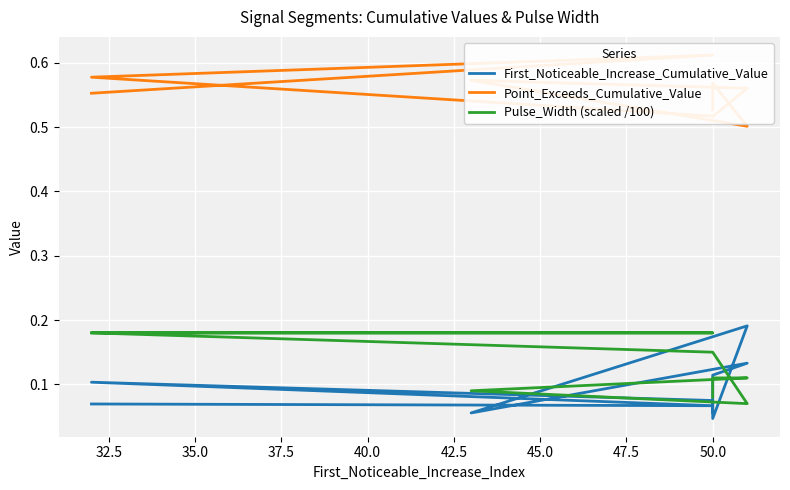

True or false: First_Noticeable_Increase_Cumulative_Value and Pulse_Width (scaled /100) intersect in this chart.

True